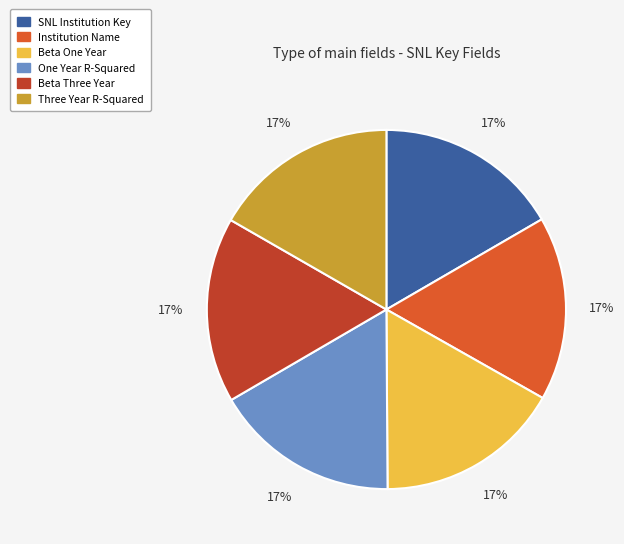

To the nearest percent, what portion does One Year R-Squared represent?

17%